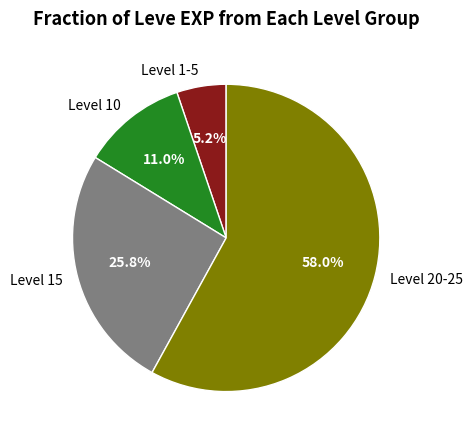

Is there a majority slice in this chart?

Yes